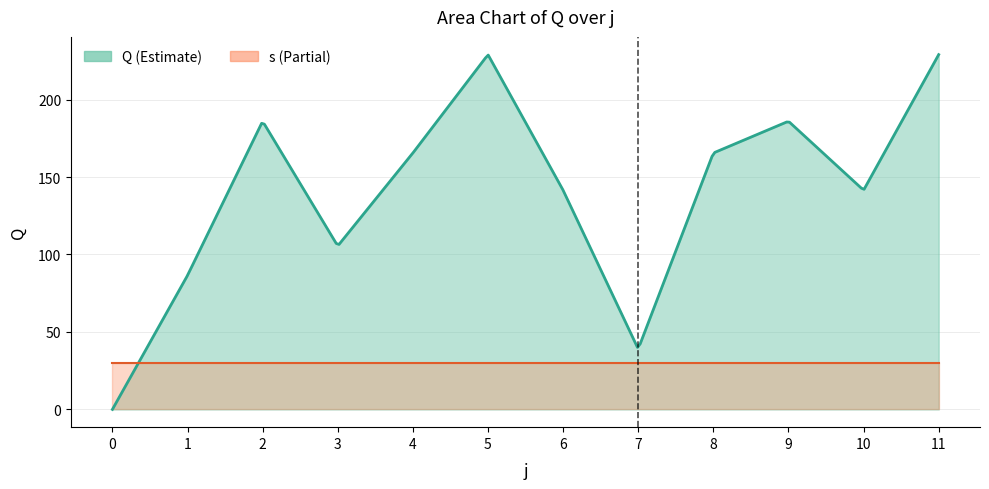

Rank the series by their average value, from lowest to highest.

s, Q